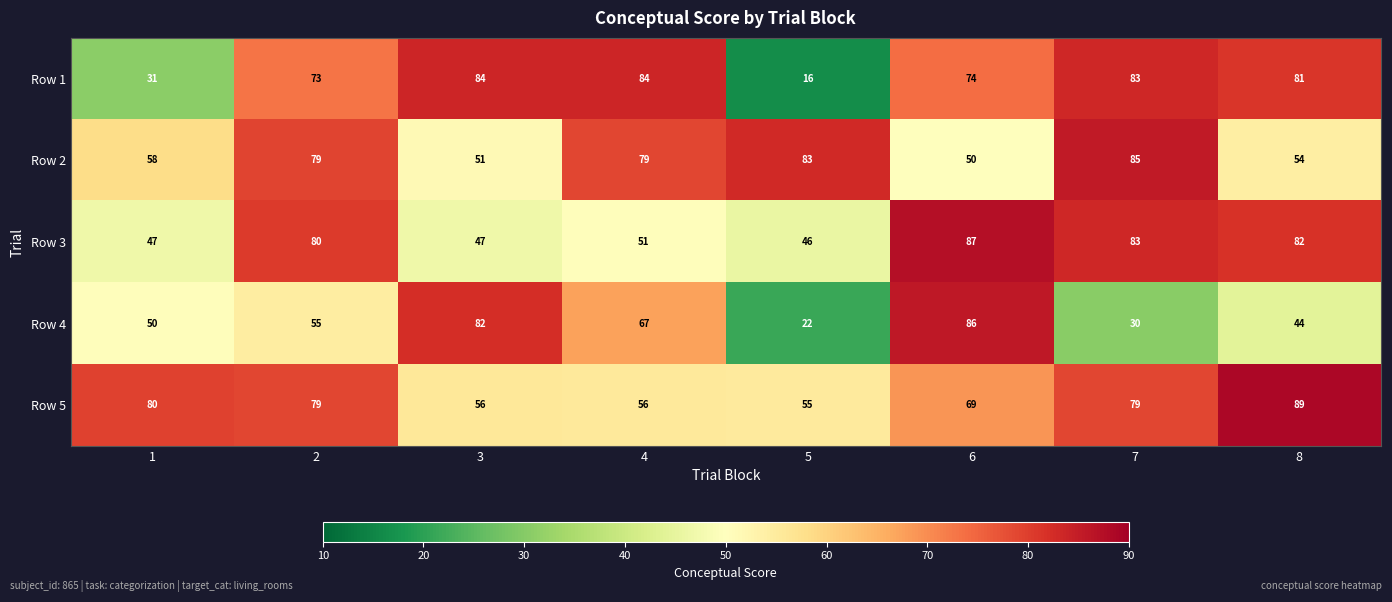

True or false: Row 5 has a value of 20 at 7.

False